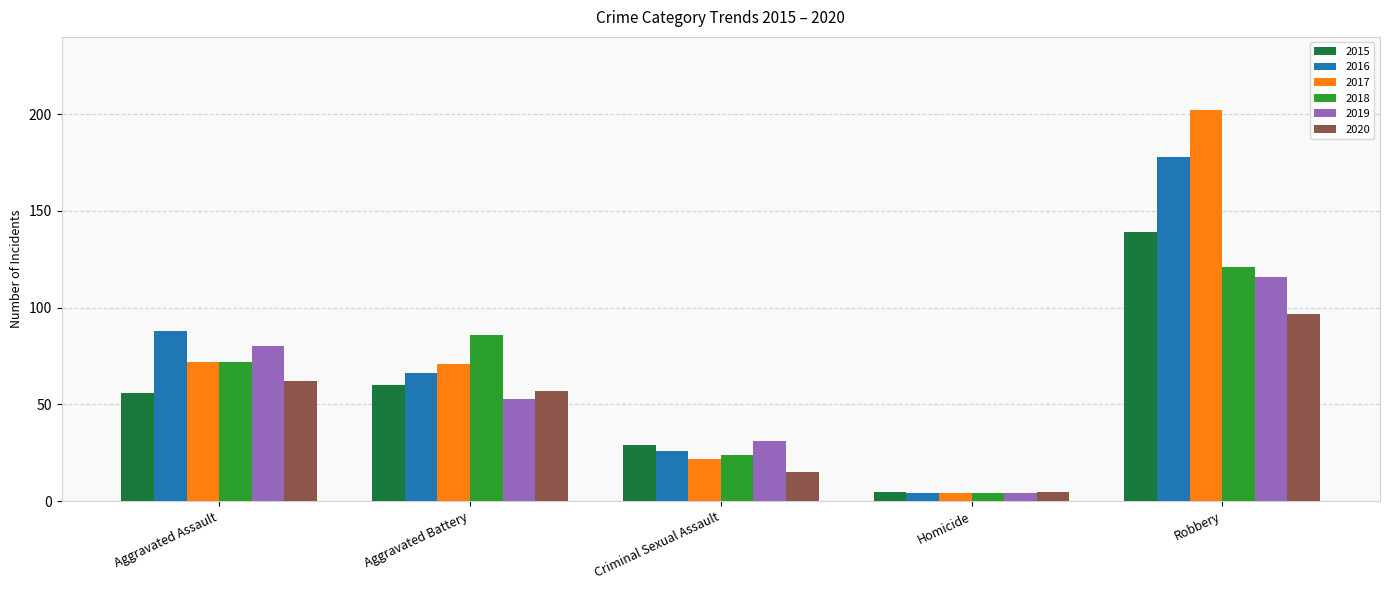

Reading right to left, transcribe all the data shown in this chart.

2015: Robbery=139	Homicide=5	Criminal Sexual Assault=29	Aggravated Battery=60	Aggravated Assault=56
2016: Robbery=178	Homicide=4	Criminal Sexual Assault=26	Aggravated Battery=66	Aggravated Assault=88
2017: Robbery=202	Homicide=4	Criminal Sexual Assault=22	Aggravated Battery=71	Aggravated Assault=72
2018: Robbery=121	Homicide=4	Criminal Sexual Assault=24	Aggravated Battery=86	Aggravated Assault=72
2019: Robbery=116	Homicide=4	Criminal Sexual Assault=31	Aggravated Battery=53	Aggravated Assault=80
2020: Robbery=97	Homicide=5	Criminal Sexual Assault=15	Aggravated Battery=57	Aggravated Assault=62